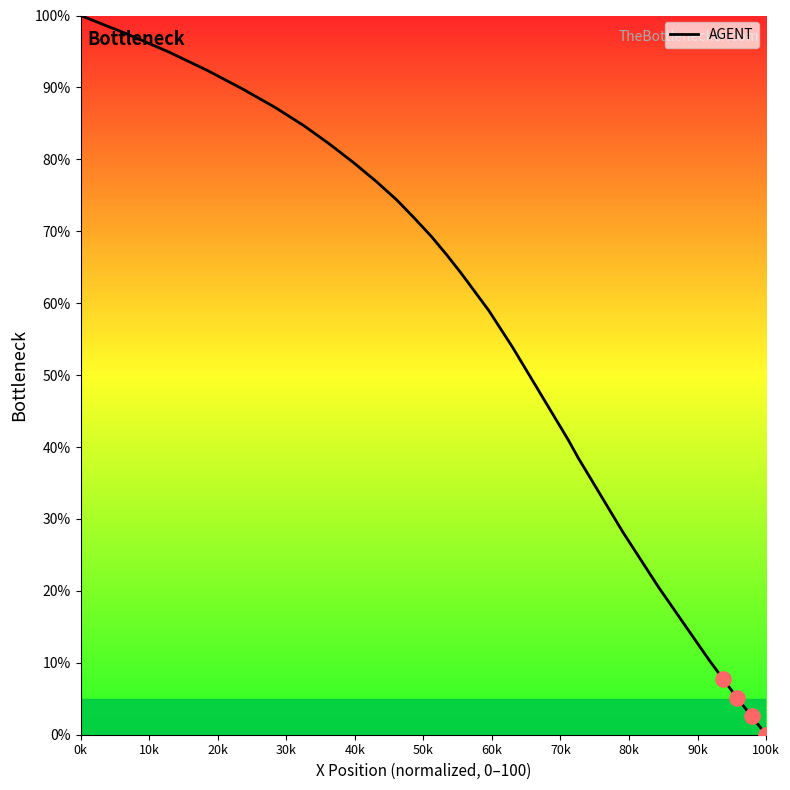

What is the maximum value shown in the chart?

100.0